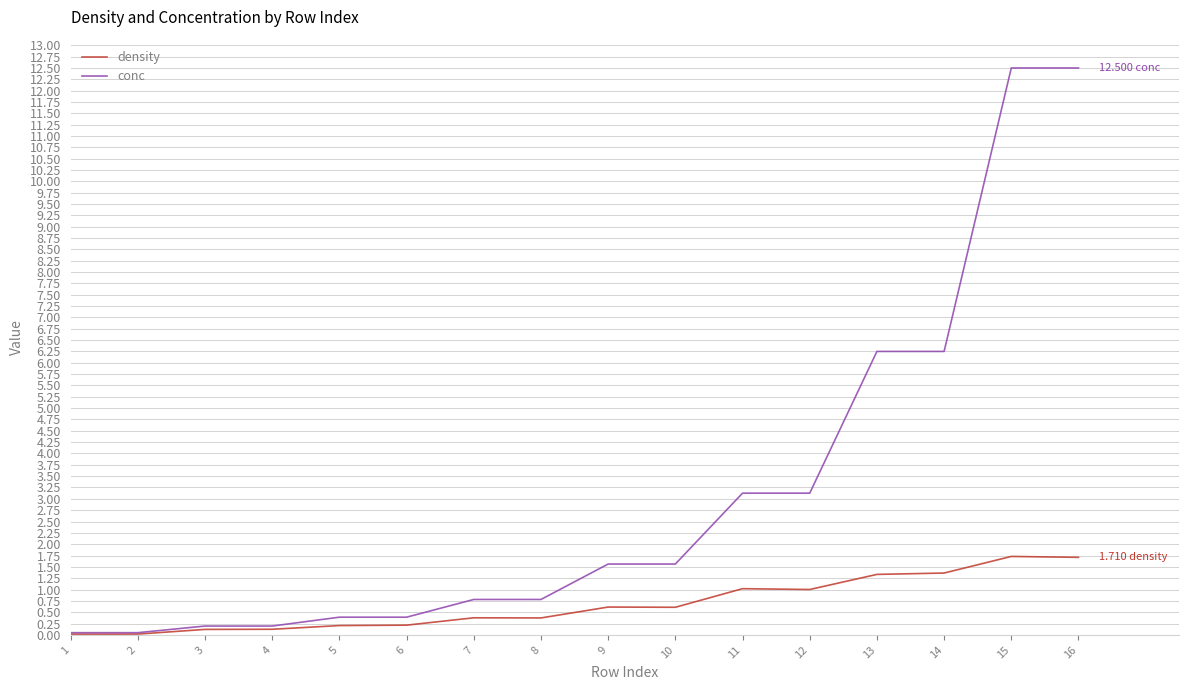

What is the total value across all series at 9?

2.2